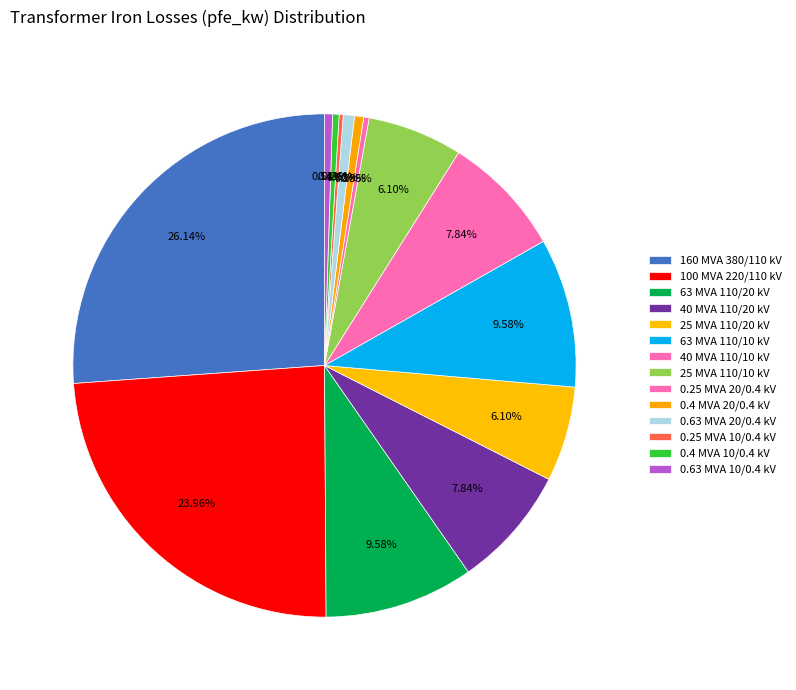

What is the smallest slice in the pie chart?

0.25 MVA 10/0.4 kV